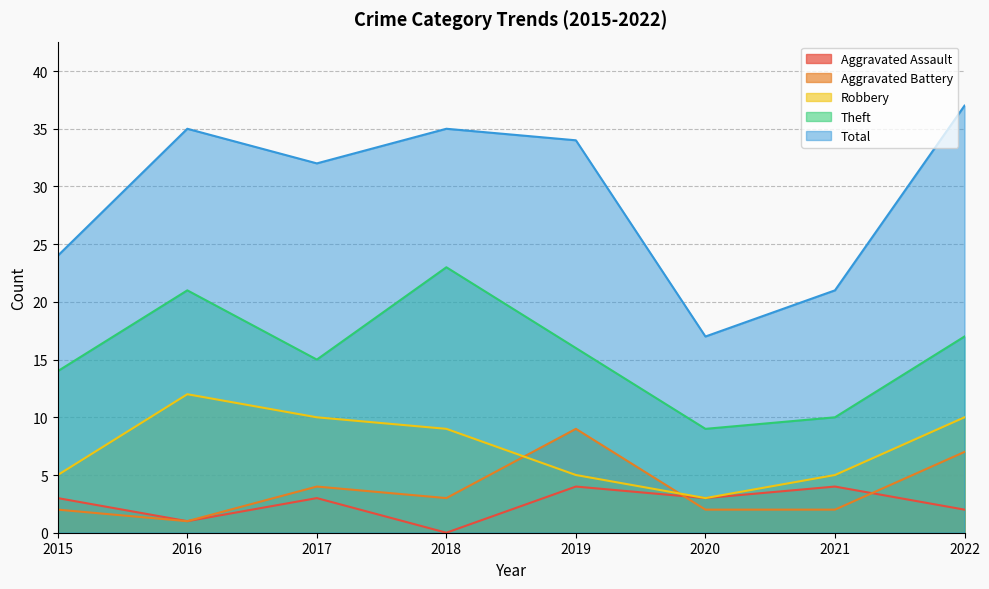

What is the spread (max minus min) of values at 2015?

22